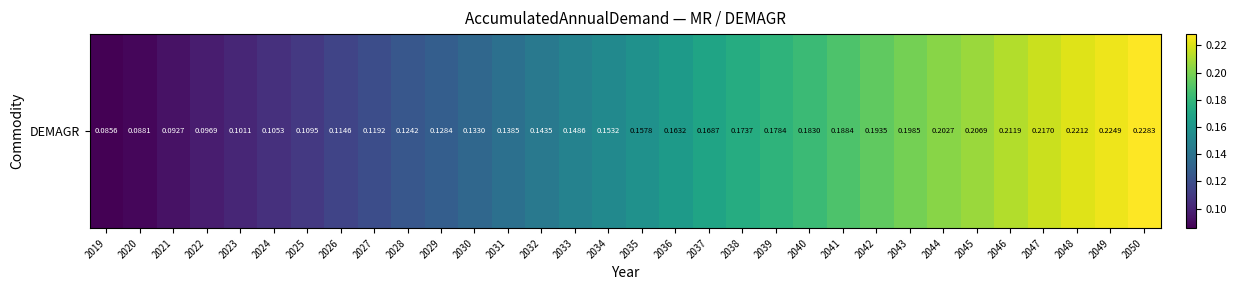

What is the difference between the maximum and second lowest values?

0.1